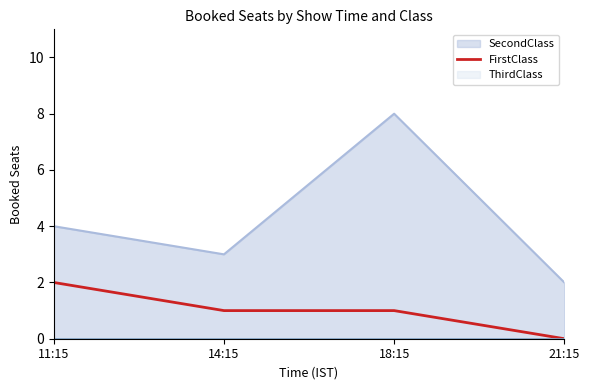

What position from the left is 11:15?

1